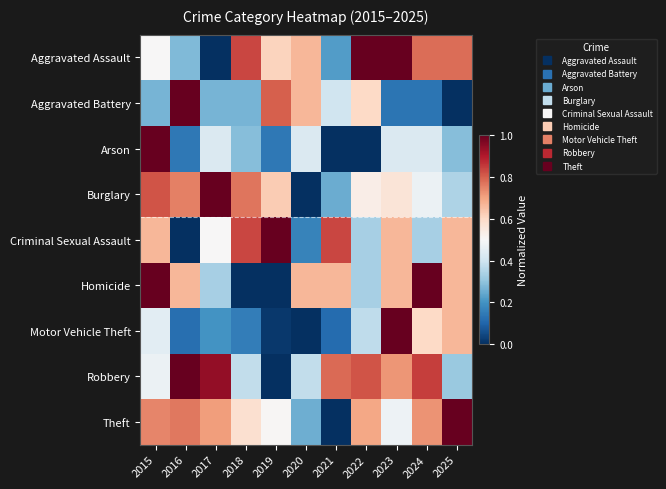

Rank the series by their maximum value, from lowest to highest.

Aggravated Assault, Aggravated Battery, Arson, Burglary, Criminal Sexual Assault, Homicide, Motor Vehicle Theft, Robbery, Theft